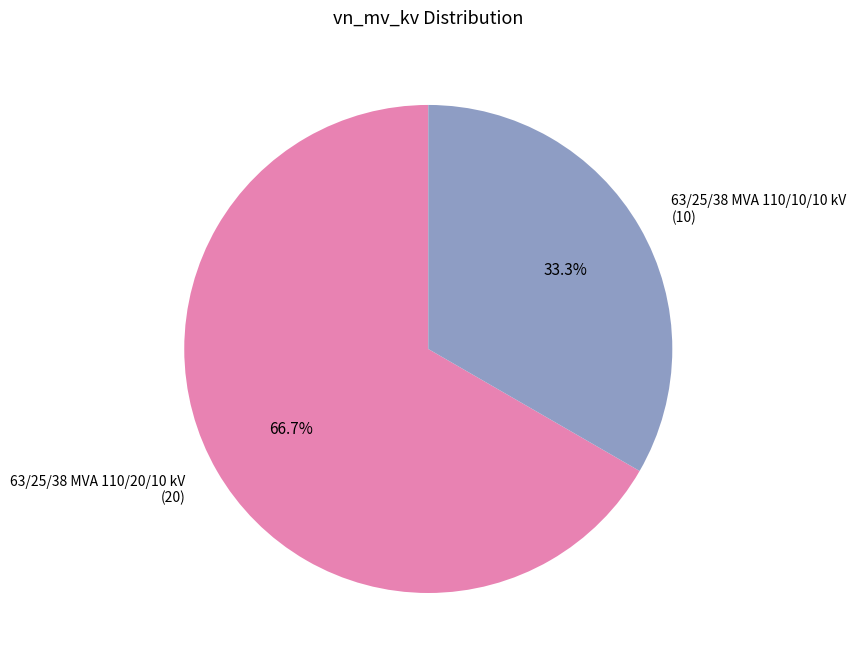

How many slices are in this pie chart?

2